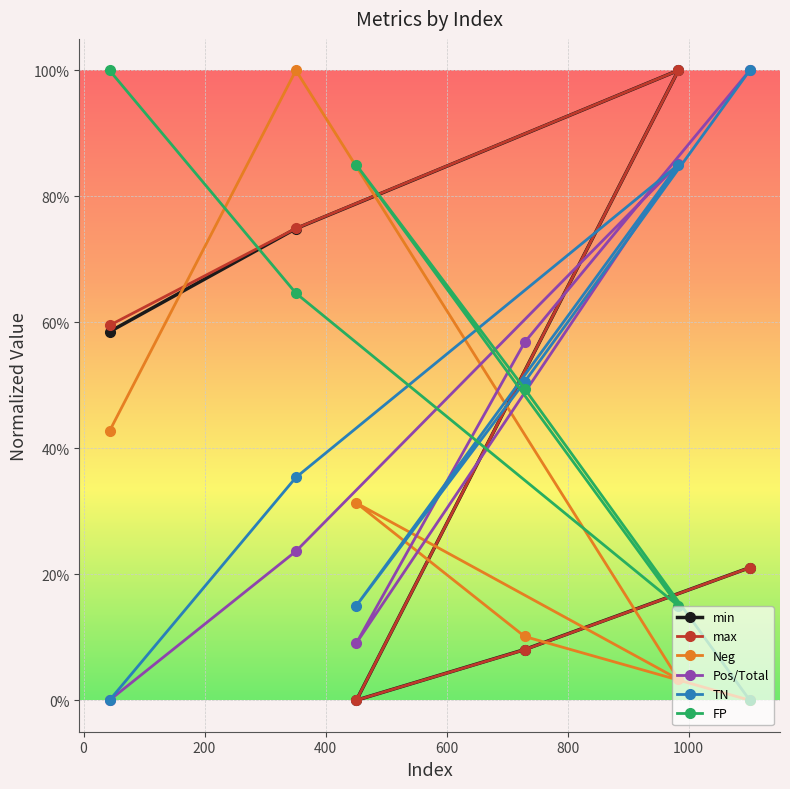

Between 351 and 1101, which series saw the biggest shift?

Neg